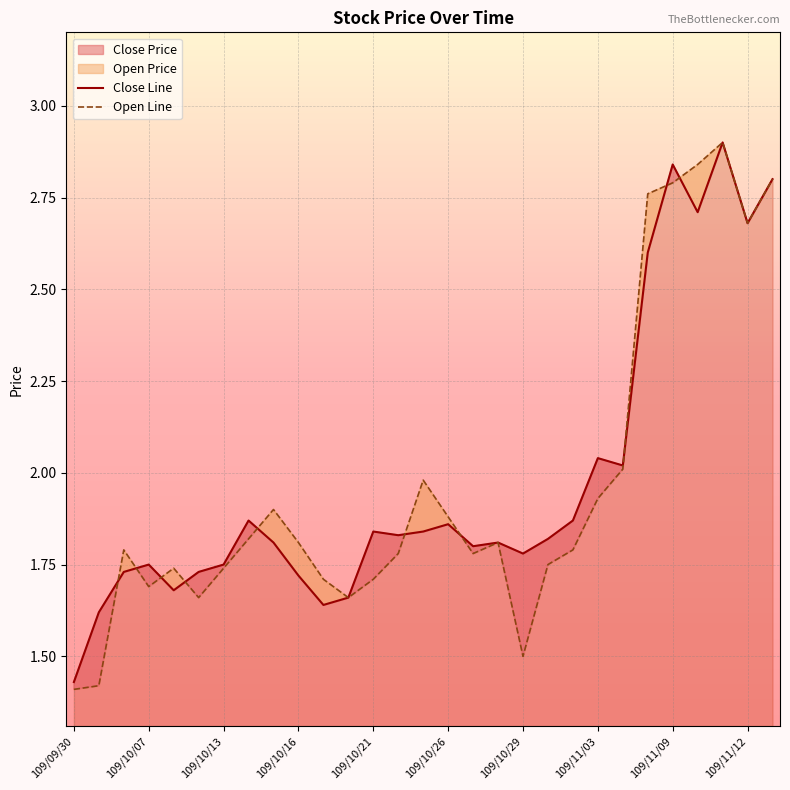

What is the highest value of the Close Line series?

2.9